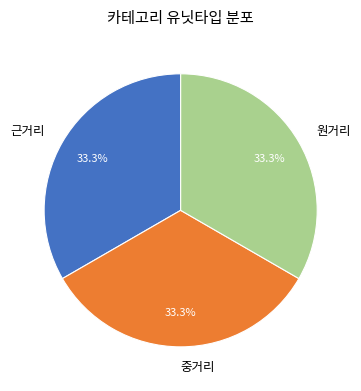

Approximately how many times larger is the value at 원거리 compared to 근거리?

1.0